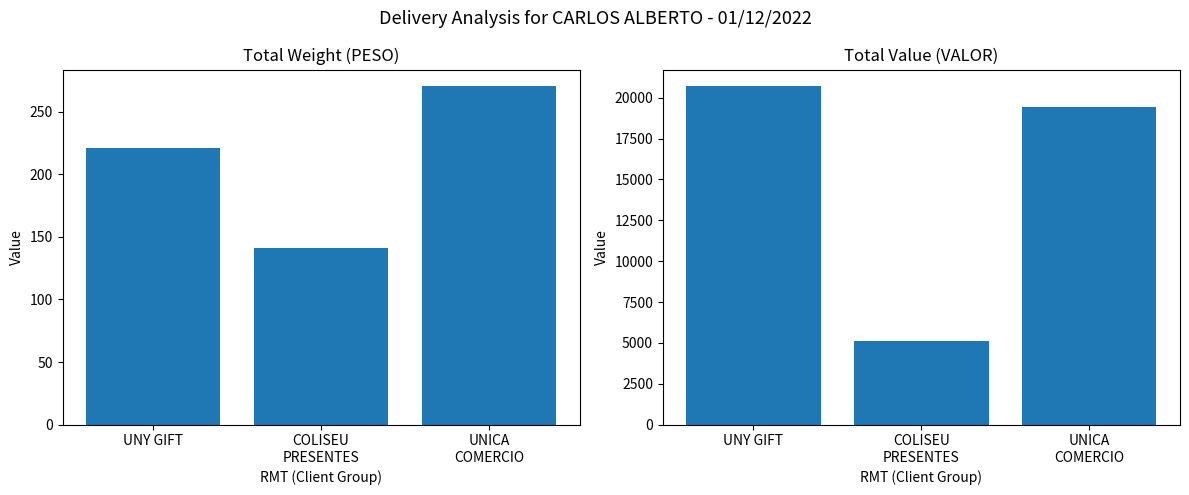

Is the value of PESO at COLISEU
PRESENTES greater than the value of VALOR at UNICA
COMERCIO?

No